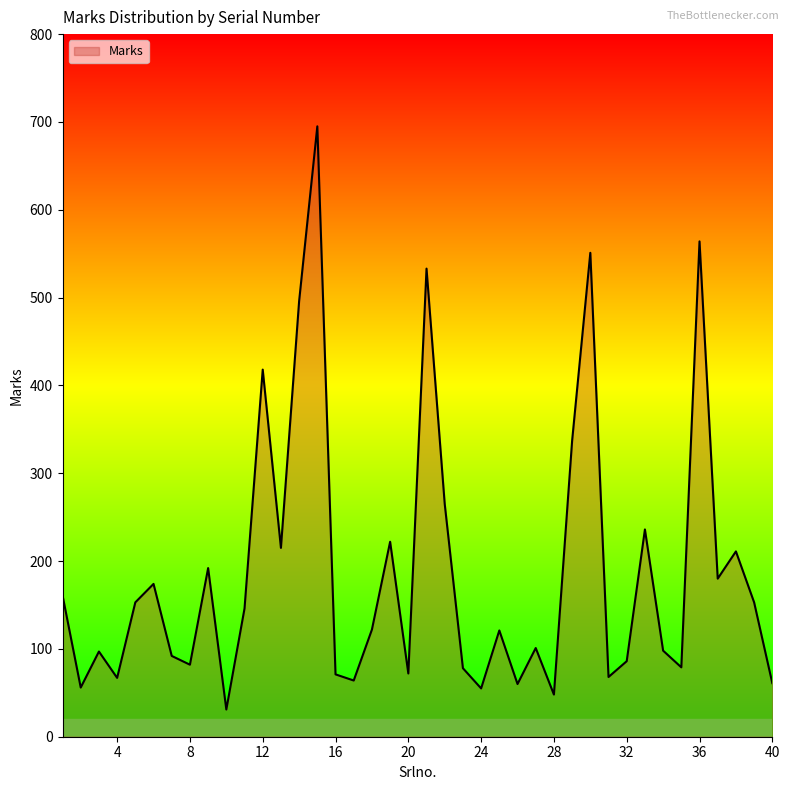

What is the difference between the maximum and minimum values?

664